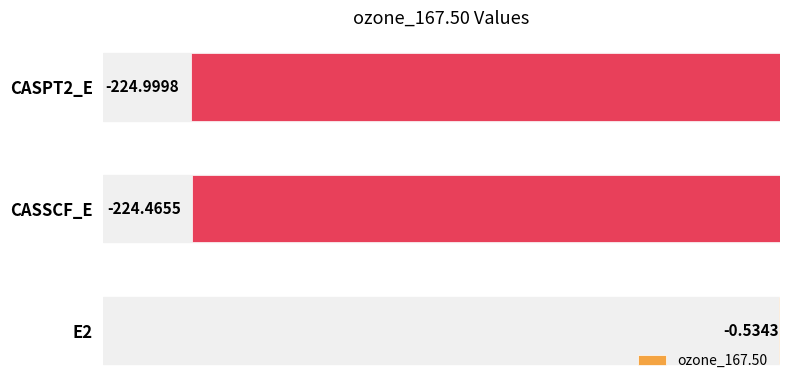

Between CASPT2_E and E2, which is larger?

E2